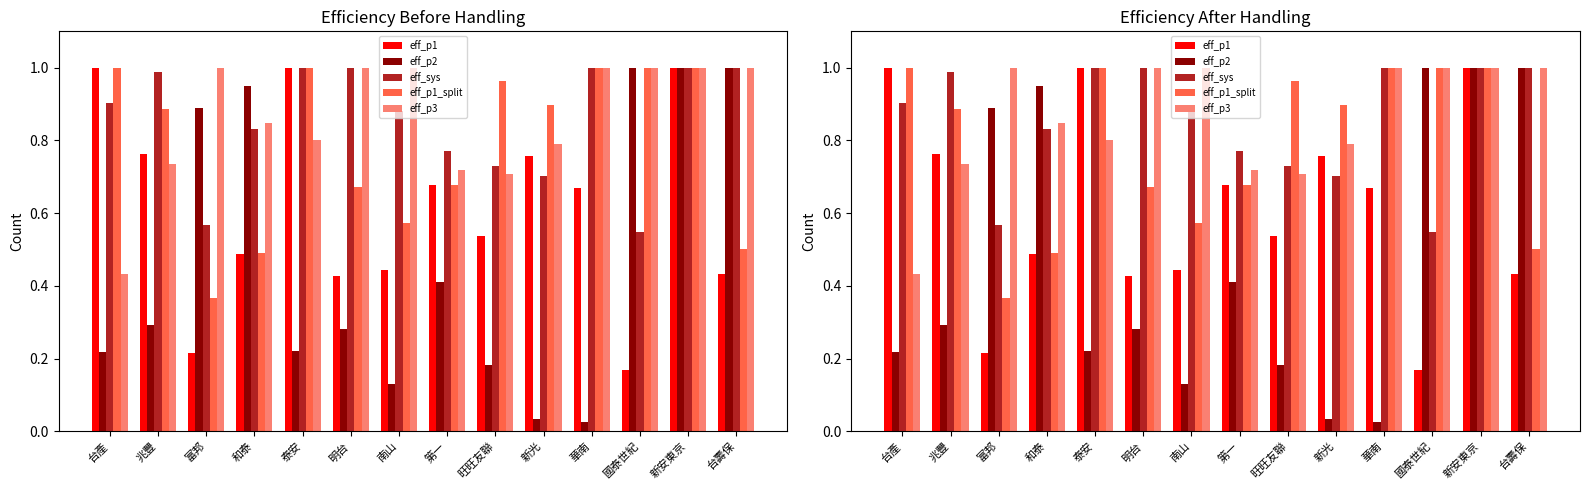

Reading left to right, extract all data points from this chart.

eff_p1: 1.0	0.8	0.2	0.5	1.0	0.4	0.4	0.7	0.5	0.8	0.7	0.2	1.0	0.4
eff_p2: 0.2	0.3	0.9	0.9	0.2	0.3	0.1	0.4	0.2	0.0	0.0	1.0	1.0	1.0
eff_sys: 0.9	1.0	0.6	0.8	1.0	1.0	0.9	0.8	0.7	0.7	1.0	0.5	1.0	1.0
eff_p1_split: 1.0	0.9	0.4	0.5	1.0	0.7	0.6	0.7	1.0	0.9	1.0	1.0	1.0	0.5
eff_p3: 0.4	0.7	1.0	0.8	0.8	1.0	1.0	0.7	0.7	0.8	1.0	1.0	1.0	1.0